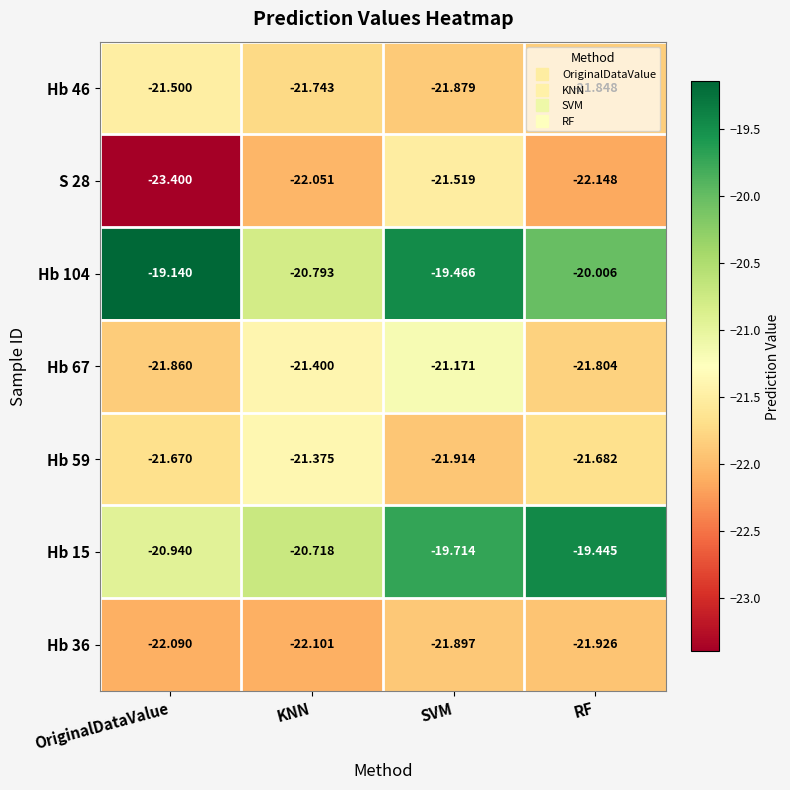

List the series in order of their peak value, lowest first.

Hb 36, S 28, Hb 46, Hb 59, Hb 67, Hb 15, Hb 104